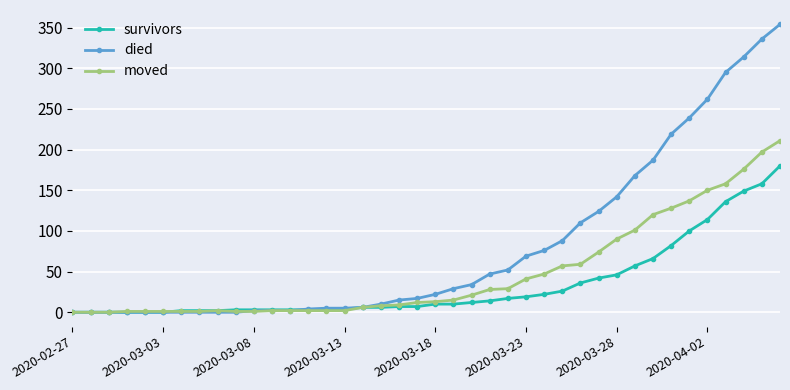

What is the maximum value shown in the chart?

354